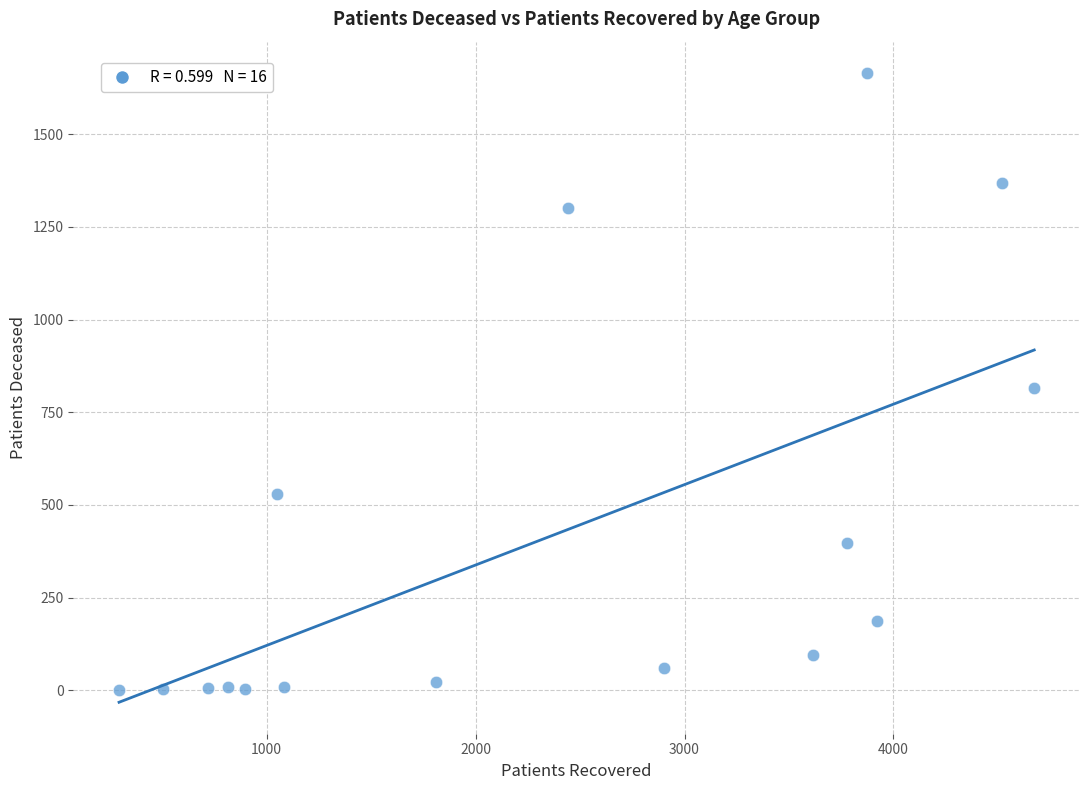

What is the range of X values (max minus min)?

4381